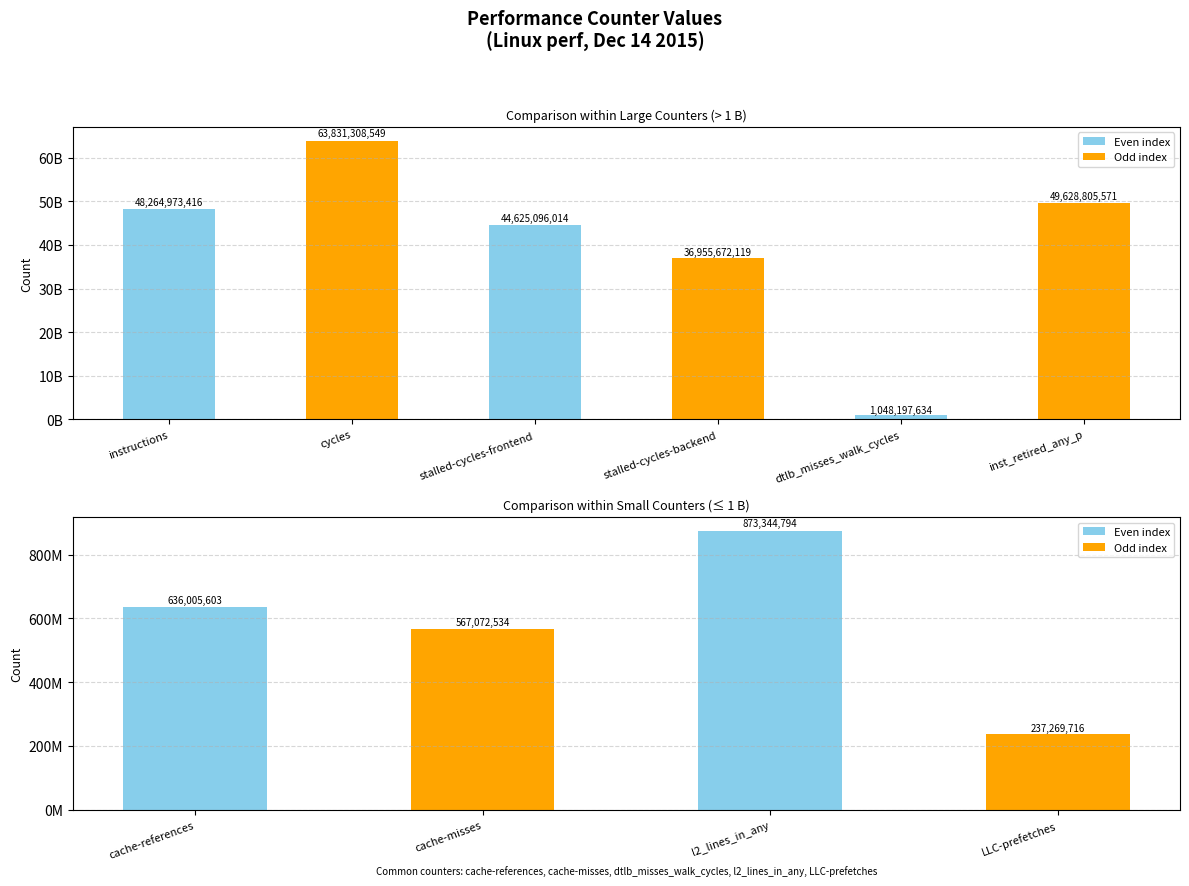

Does the chart contain stacked bars?

No